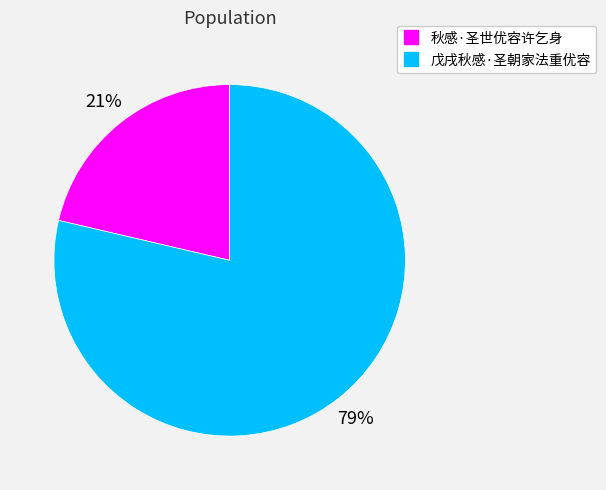

Is 戊戌秋感·圣朝家法重优容 the majority of the pie?

Yes